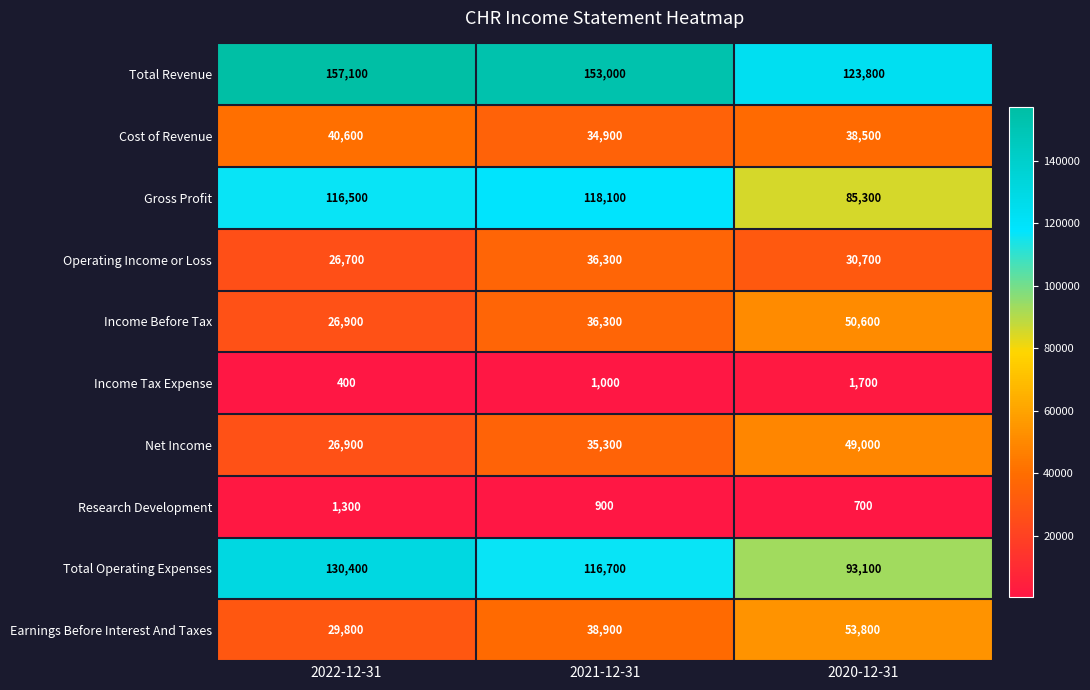

Reading left to right, transcribe all the data shown in this chart.

Total Revenue: 2022-12-31=157100	2021-12-31=153000	2020-12-31=123800
Cost of Revenue: 2022-12-31=40600	2021-12-31=34900	2020-12-31=38500
Gross Profit: 2022-12-31=116500	2021-12-31=118100	2020-12-31=85300
Operating Income or Loss: 2022-12-31=26700	2021-12-31=36300	2020-12-31=30700
Income Before Tax: 2022-12-31=26900	2021-12-31=36300	2020-12-31=50600
Income Tax Expense: 2022-12-31=400	2021-12-31=1000	2020-12-31=1700
Net Income: 2022-12-31=26900	2021-12-31=35300	2020-12-31=49000
Research Development: 2022-12-31=1300	2021-12-31=900	2020-12-31=700
Total Operating Expenses: 2022-12-31=130400	2021-12-31=116700	2020-12-31=93100
Earnings Before Interest And Taxes: 2022-12-31=29800	2021-12-31=38900	2020-12-31=53800